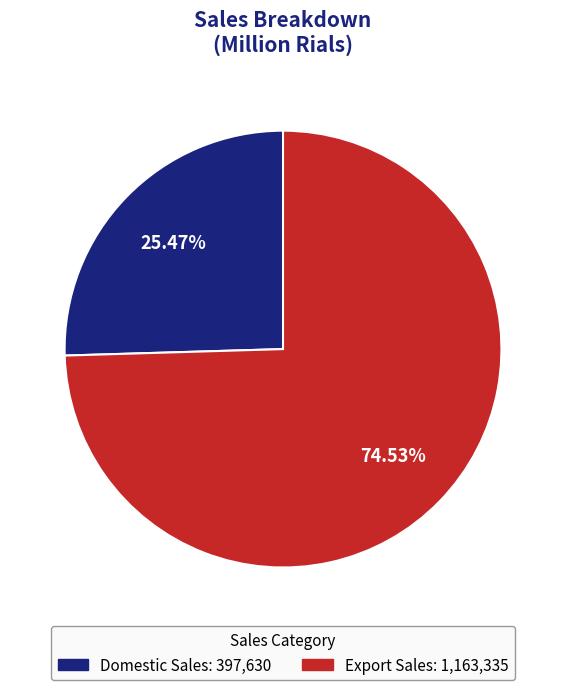

To the nearest percent, what is the average slice percentage?

50%